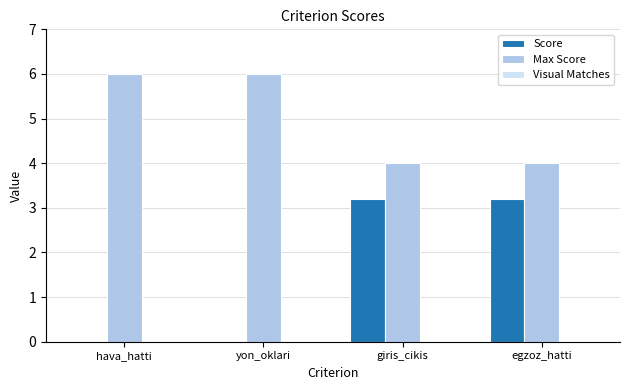

How many groups of bars are there?

4